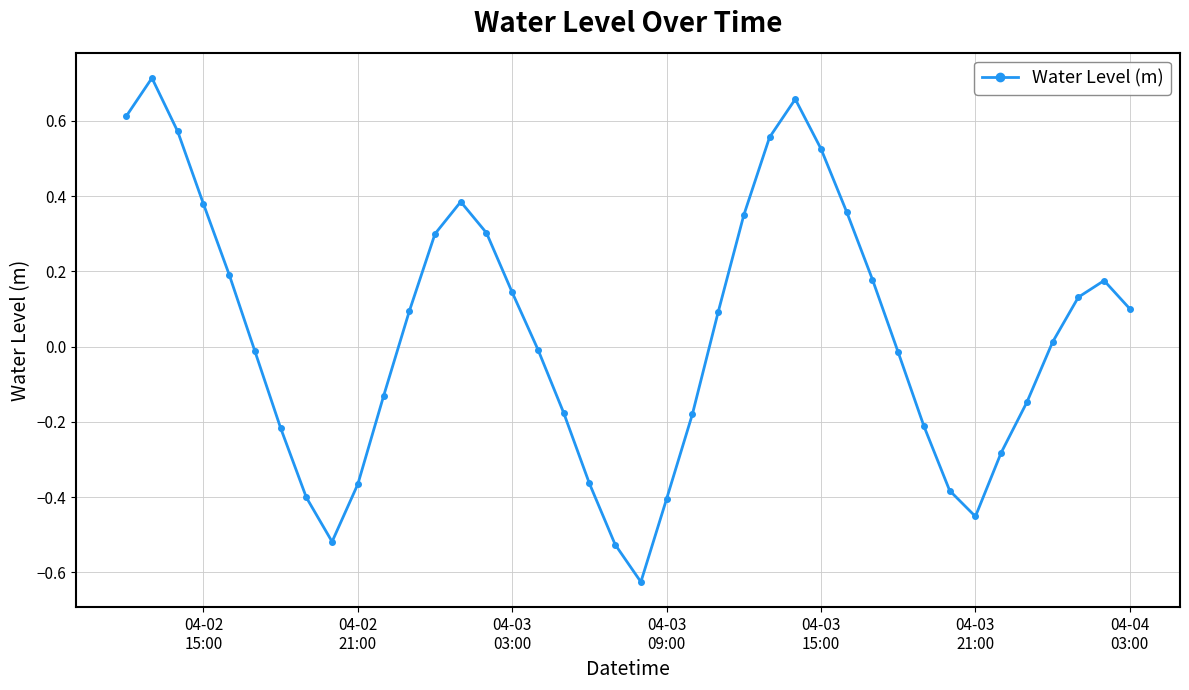

True or false: there are more than 2 points higher than both neighbors.

True